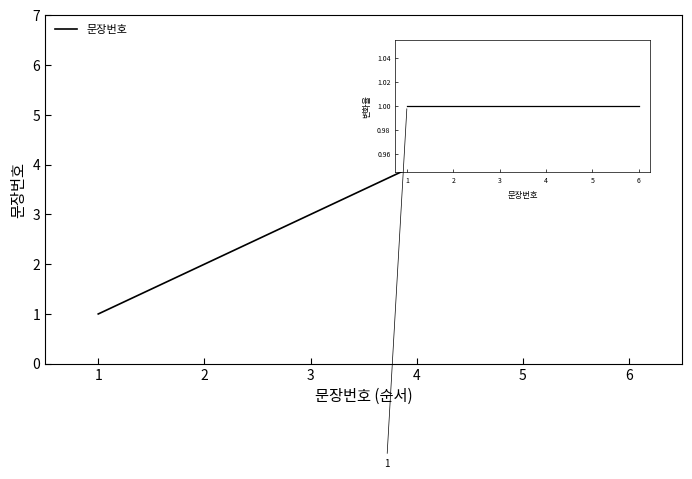

Reading left to right, transcribe all the data shown in this chart.

1	2	3	4	5	6